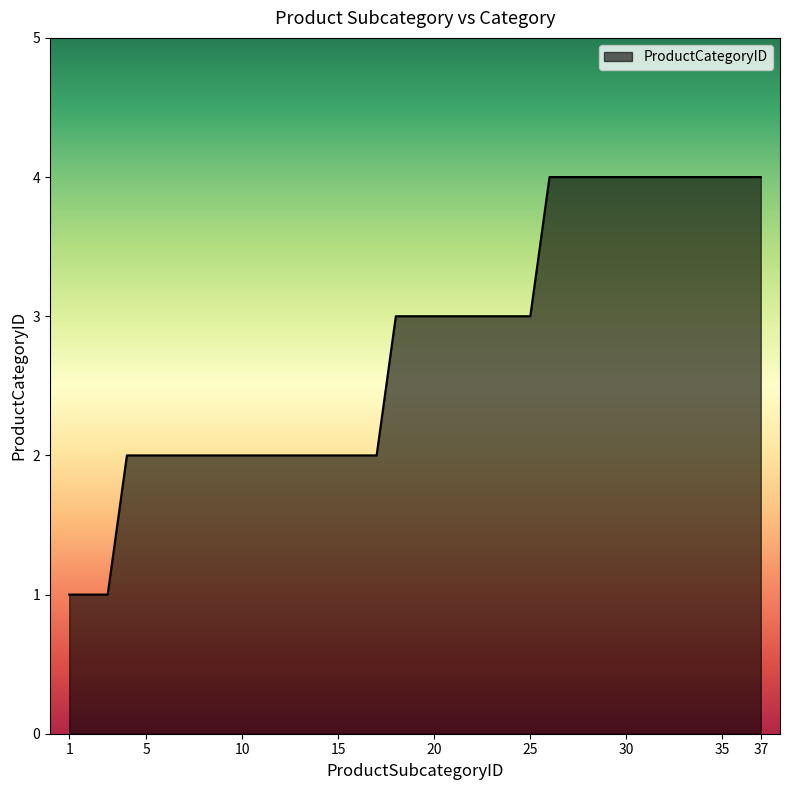

What is the difference between the maximum and minimum values?

3